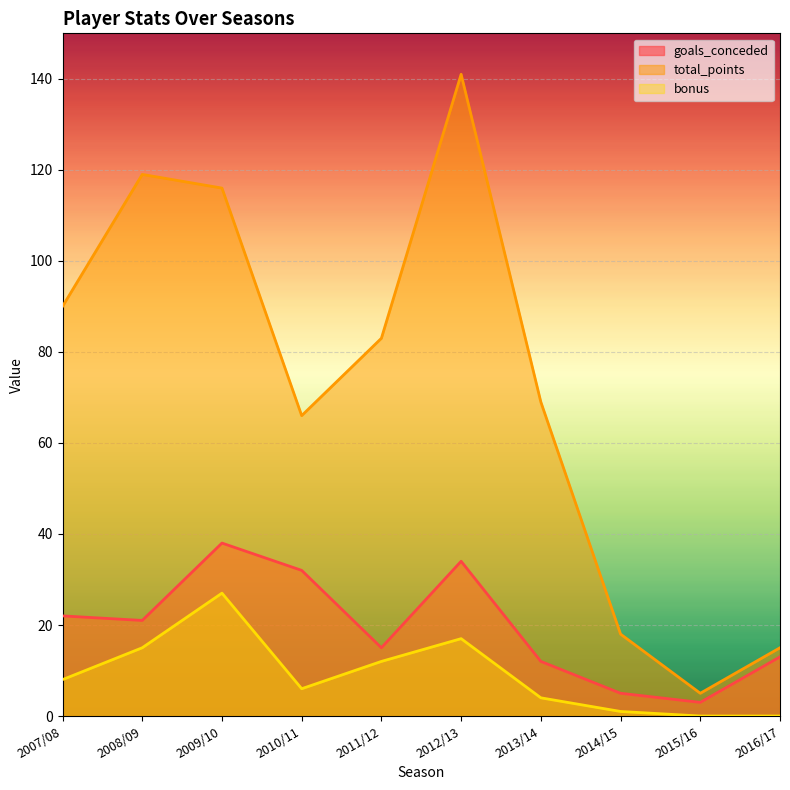

At which label does bonus reach its peak?

2009/10